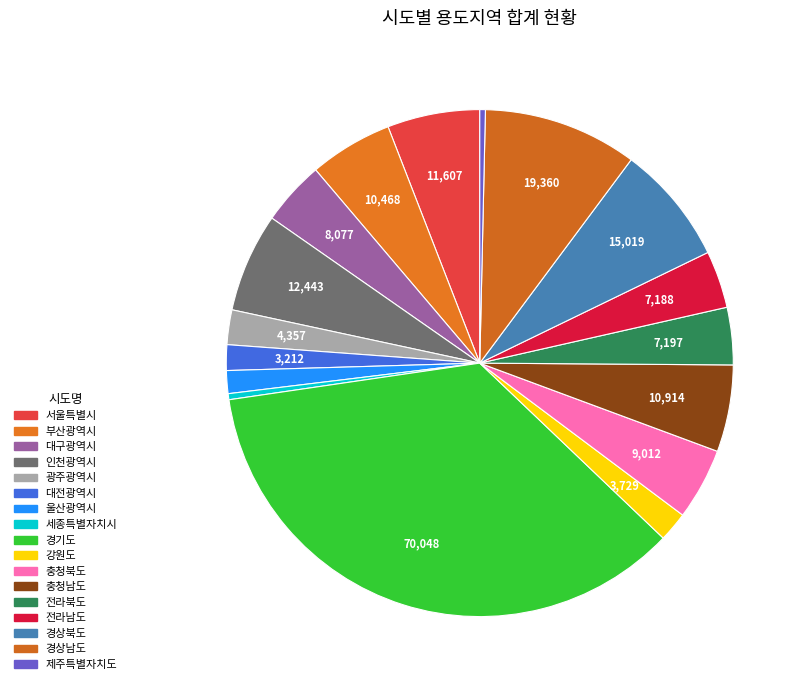

What percentage is NOT represented by 서울특별시?

94.1%